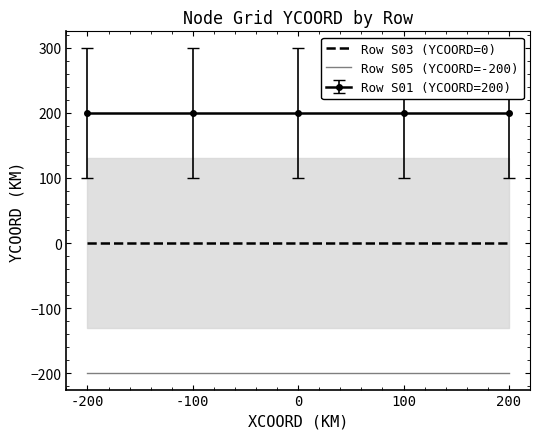

The Row S01 (YCOORD=200) series shows 200 at -100. True or false?

True